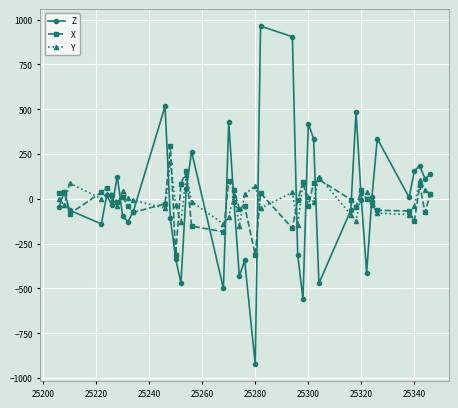

What is the value of the Z point at the 12th from the left?

-108